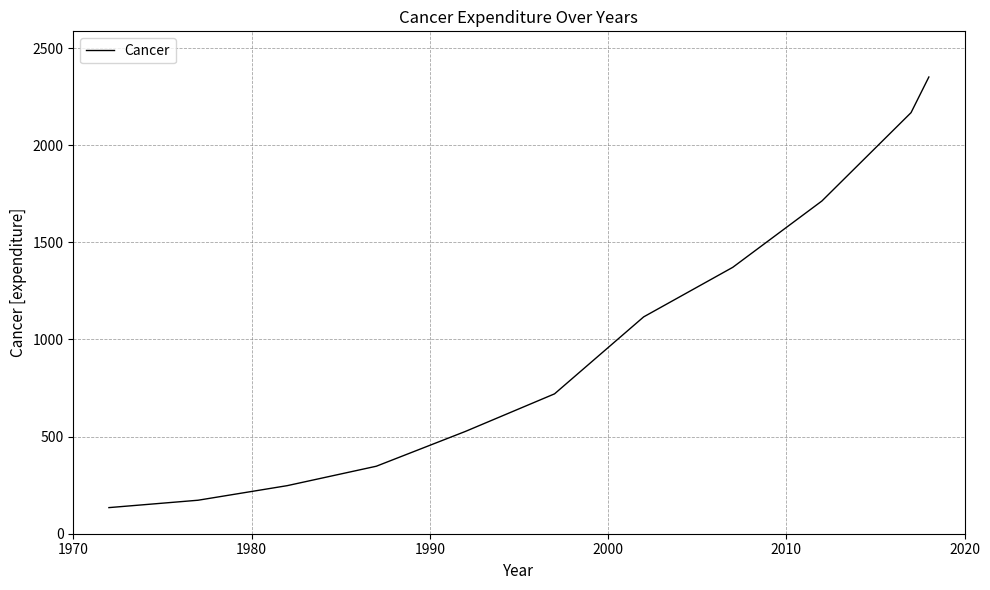

What is the difference between the maximum and minimum values?

2216.6